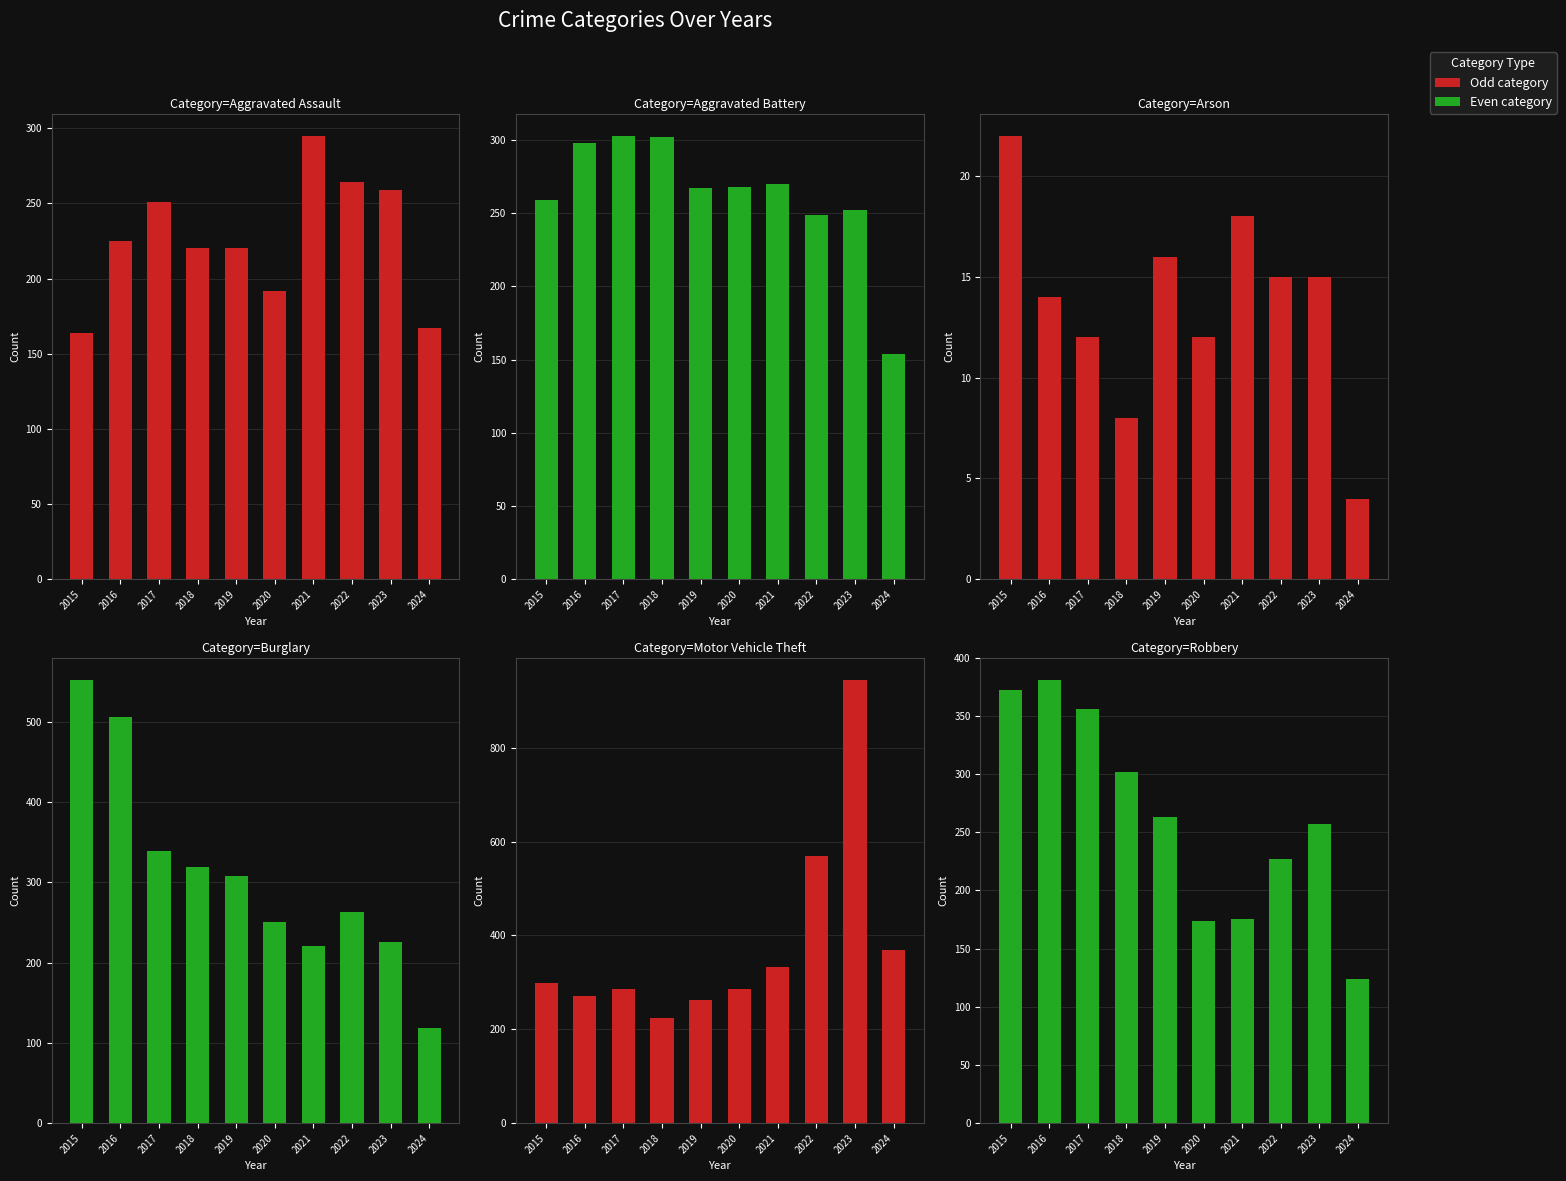

What is the approximate value of Arson at 2024?

4